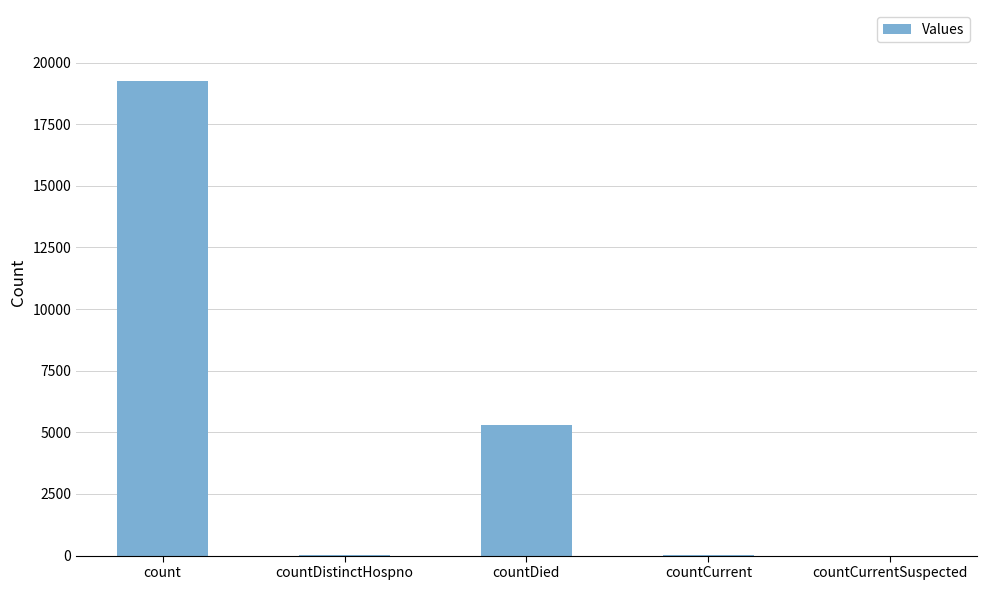

Count the number of data series in this chart.

1